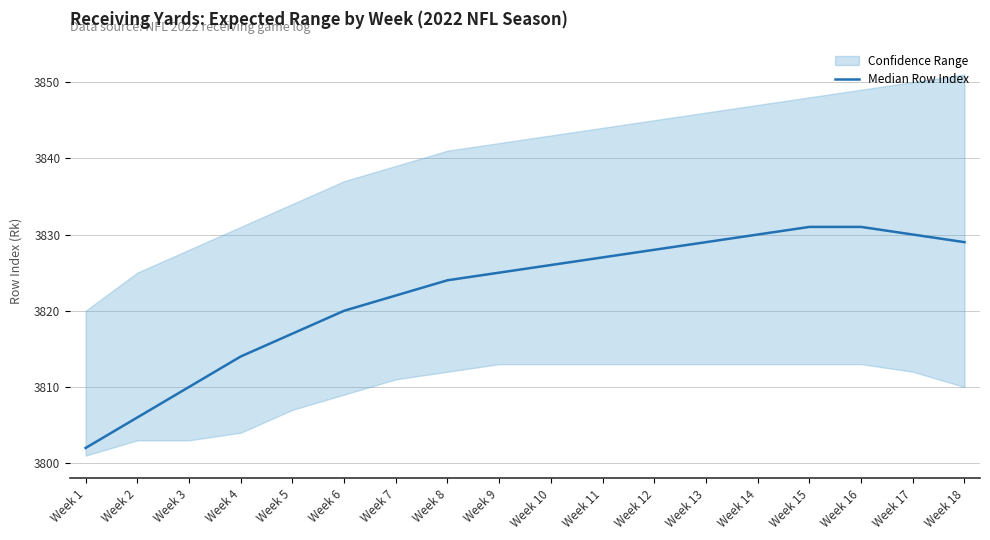

What is the difference between the maximum and minimum values?

29